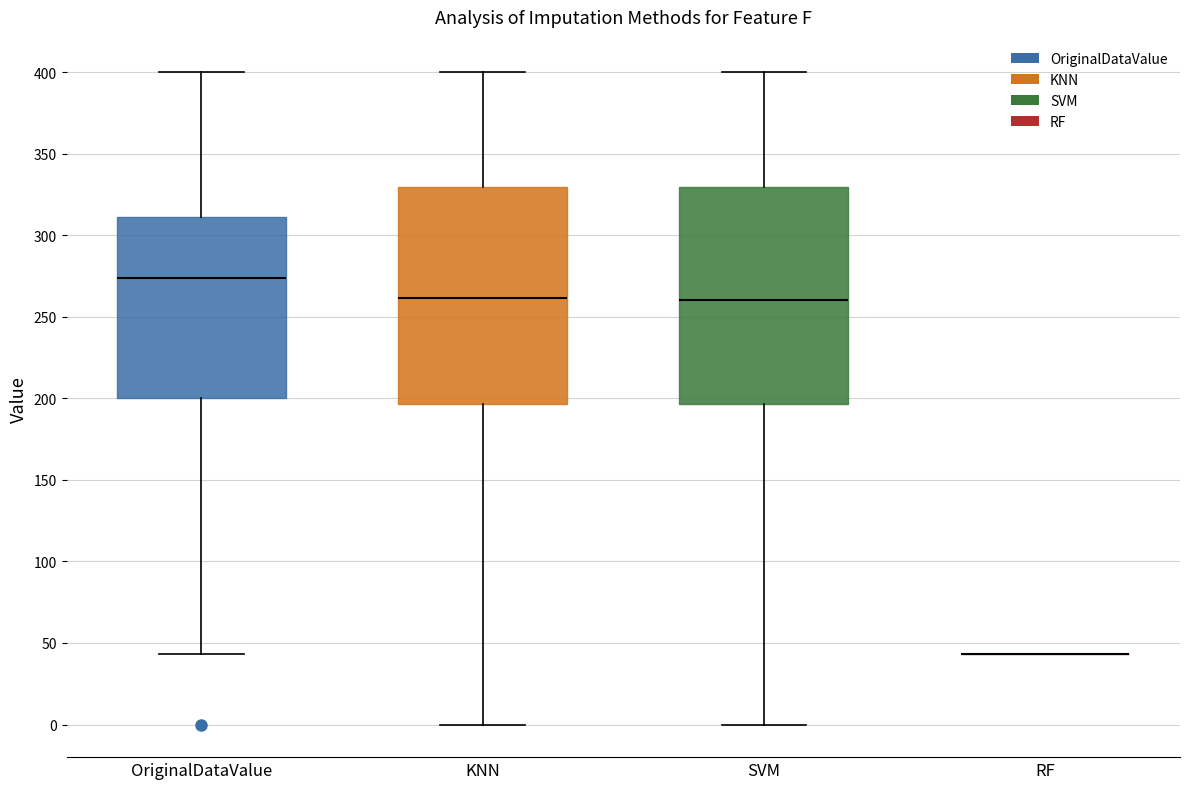

Reading left to right, read every box against the y-axis: the position of its median line, the range the box covers, and the ends of its whiskers. The values are not printed on the chart, so give them approximately, as read against the axis.

OriginalDataValue: median 275, box 200 to 310, whiskers 45 to 400
KNN: median 260, box 195 to 330, whiskers 0 to 400
SVM: median 260, box 195 to 330, whiskers 0 to 400
RF: box collapsed to a line at 45, whiskers 45 to 45